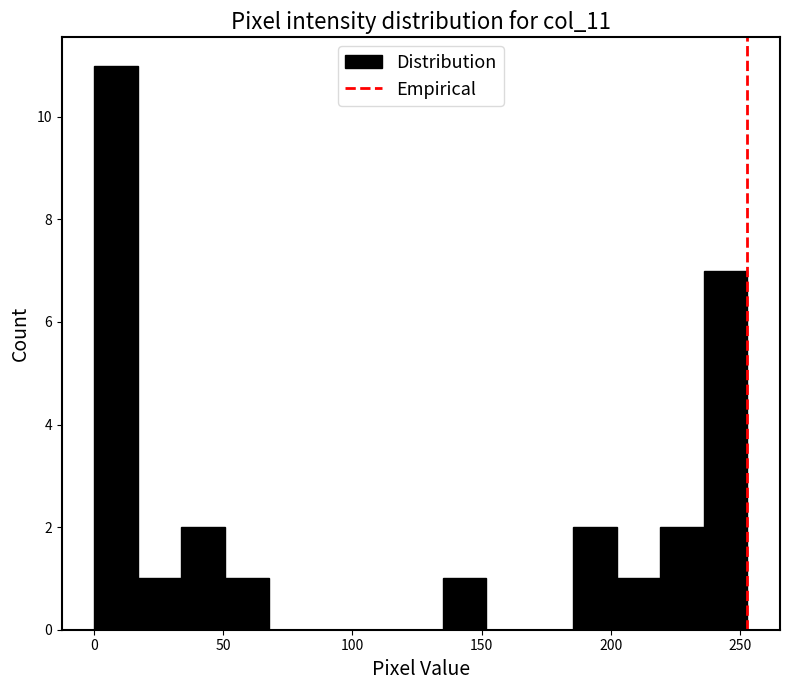

Around what value on the x-axis is the tallest bar? Give the approximate position of its centre, as read against the axis.

10